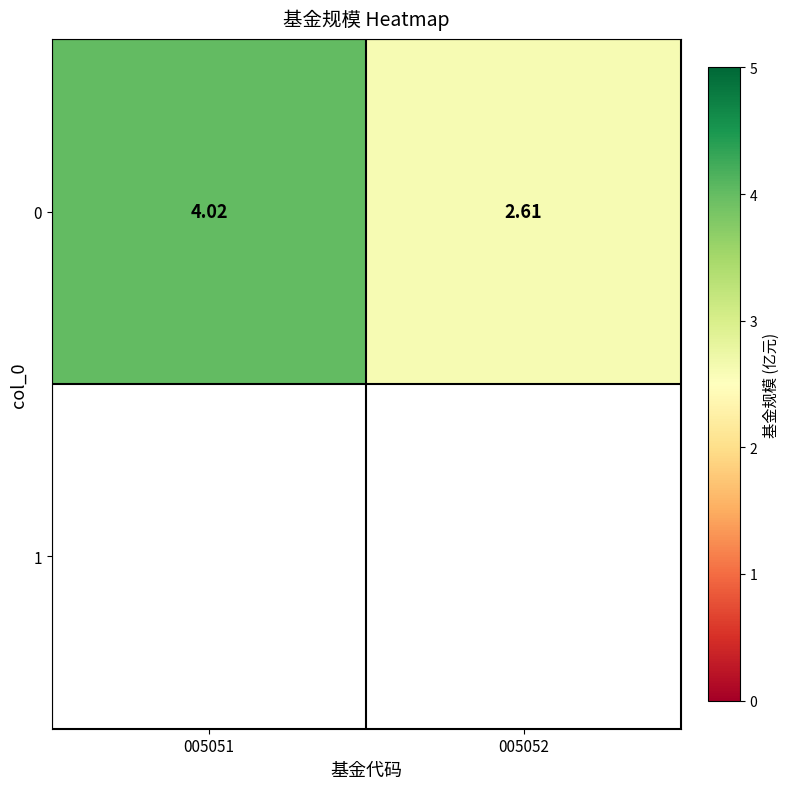

What is the minimum value shown in the chart?

2.6